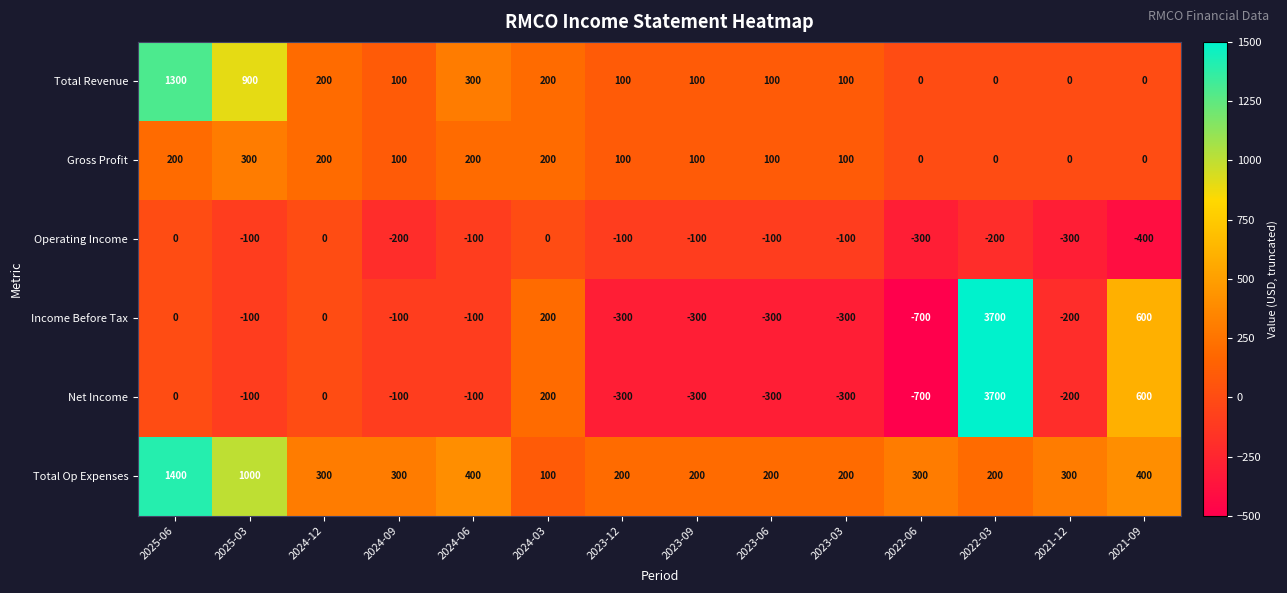

Between 2025-06 and 2021-12, which series saw the biggest shift?

Total Revenue